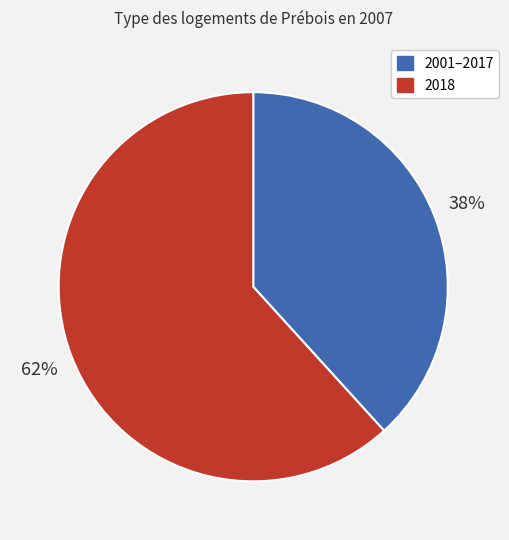

Is there a majority slice in this chart?

Yes